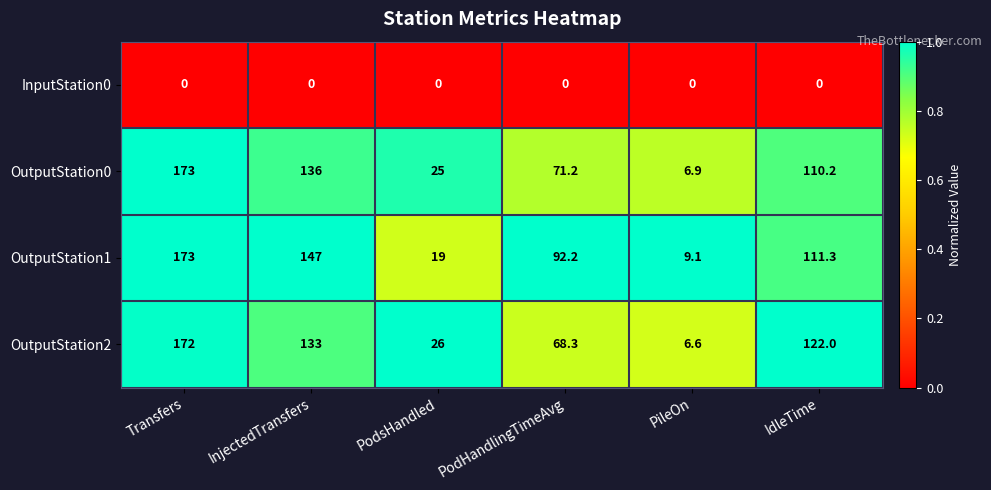

What is the difference between the highest and lowest values at PileOn?

9.1